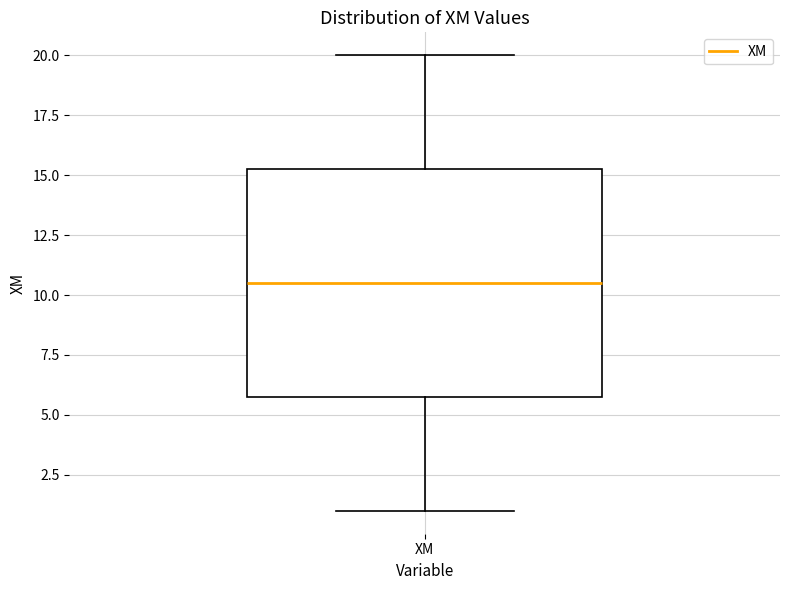

Where does the median line of the box for XM sit on the y-axis? The values are not printed on the chart, so give them approximately, as read against the axis.

10.5